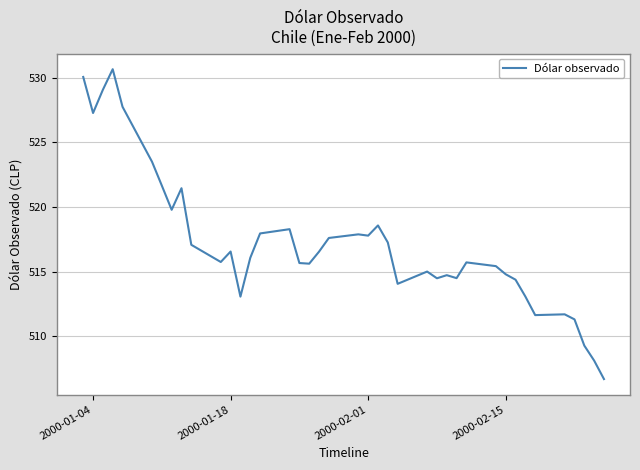

What is the maximum value shown in the chart?

530.7